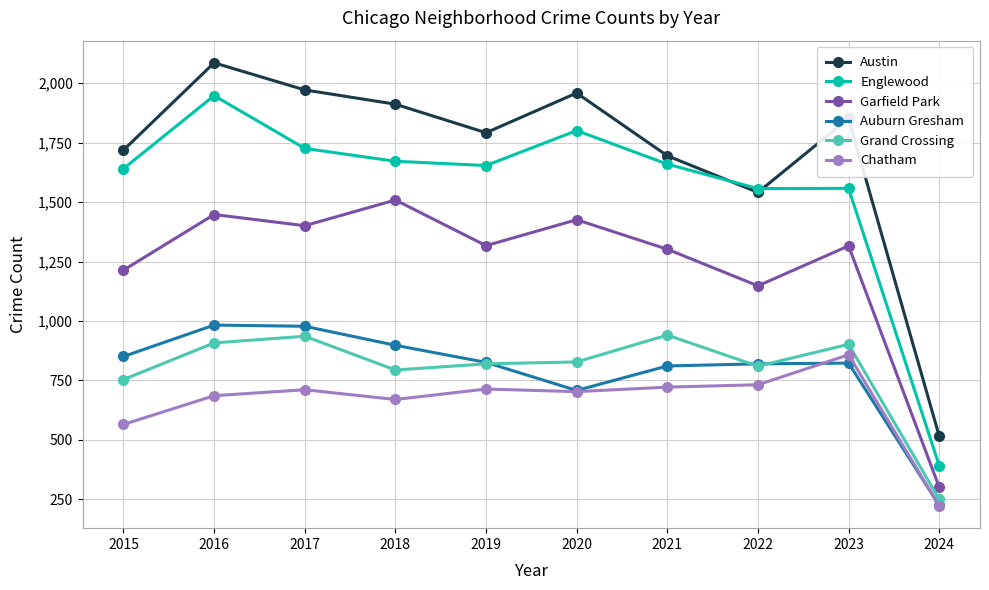

What is the sum of the Auburn Gresham values at 2023 and 2015?

1674